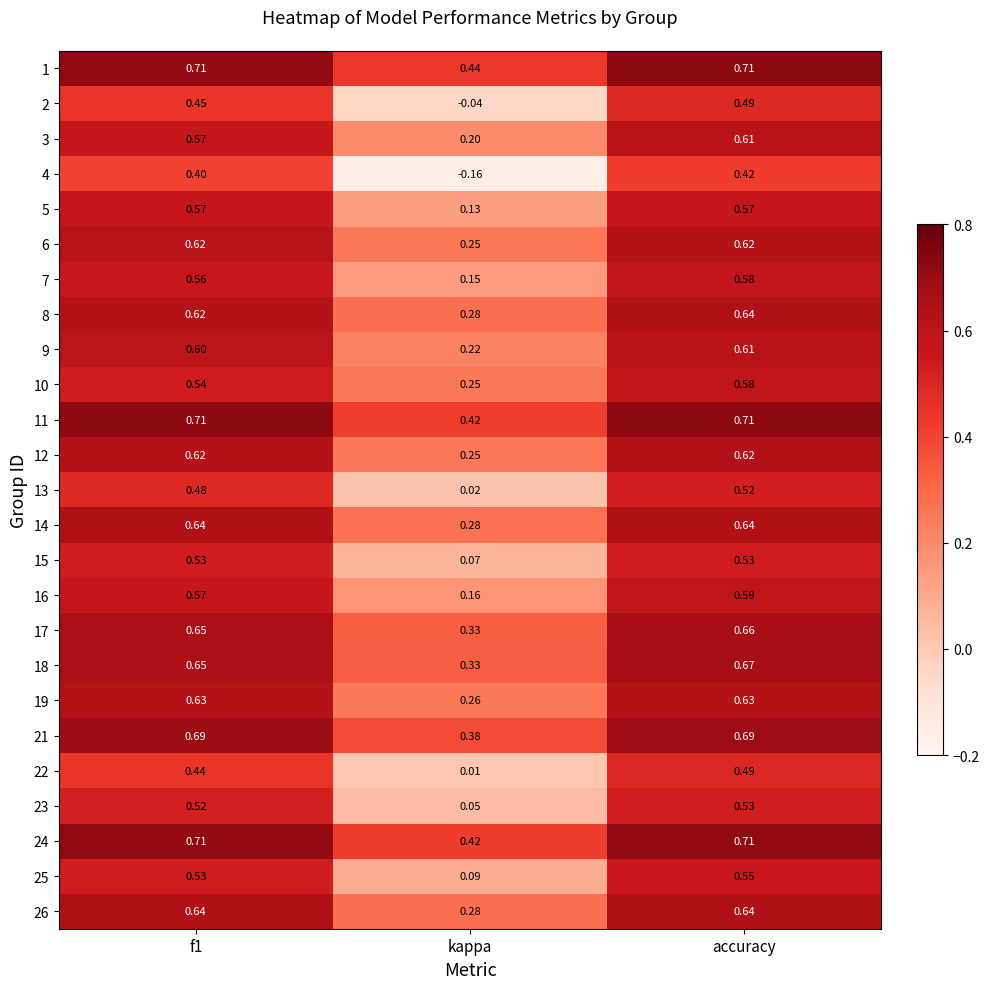

At which label is 11 closest to 0?

kappa